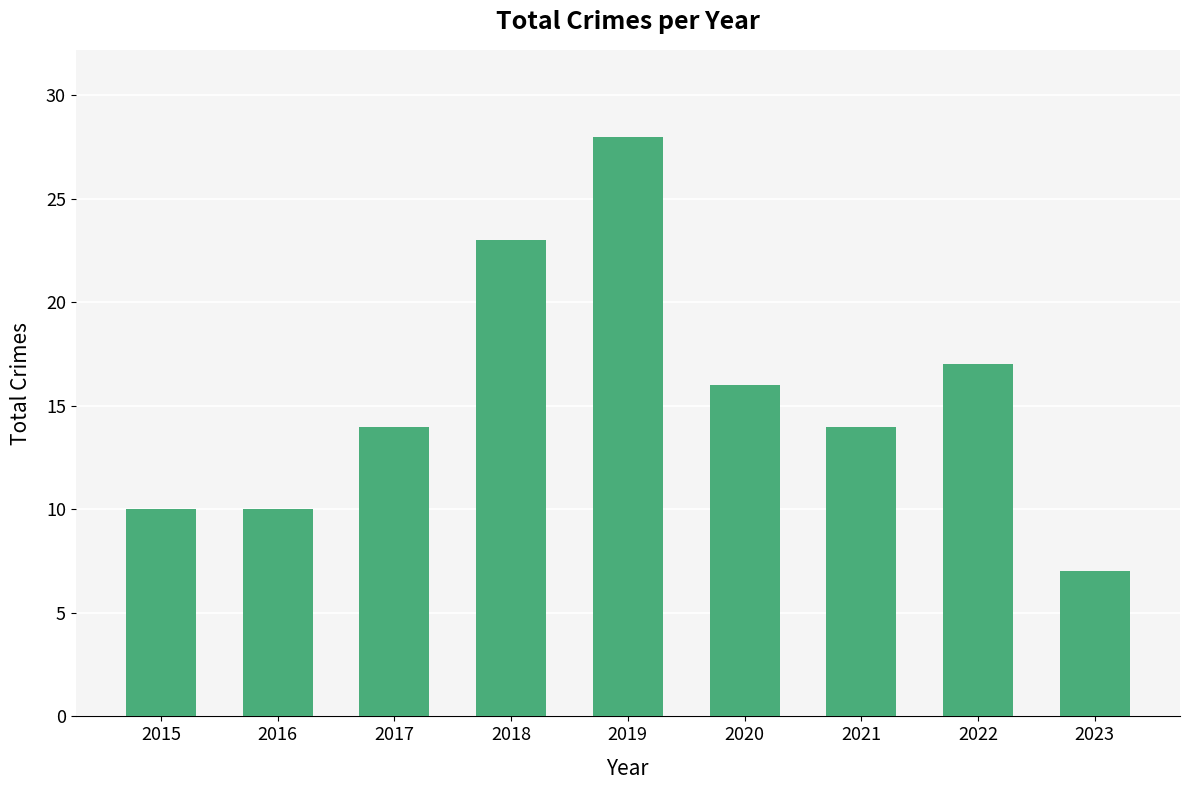

Does the chart contain stacked bars?

No